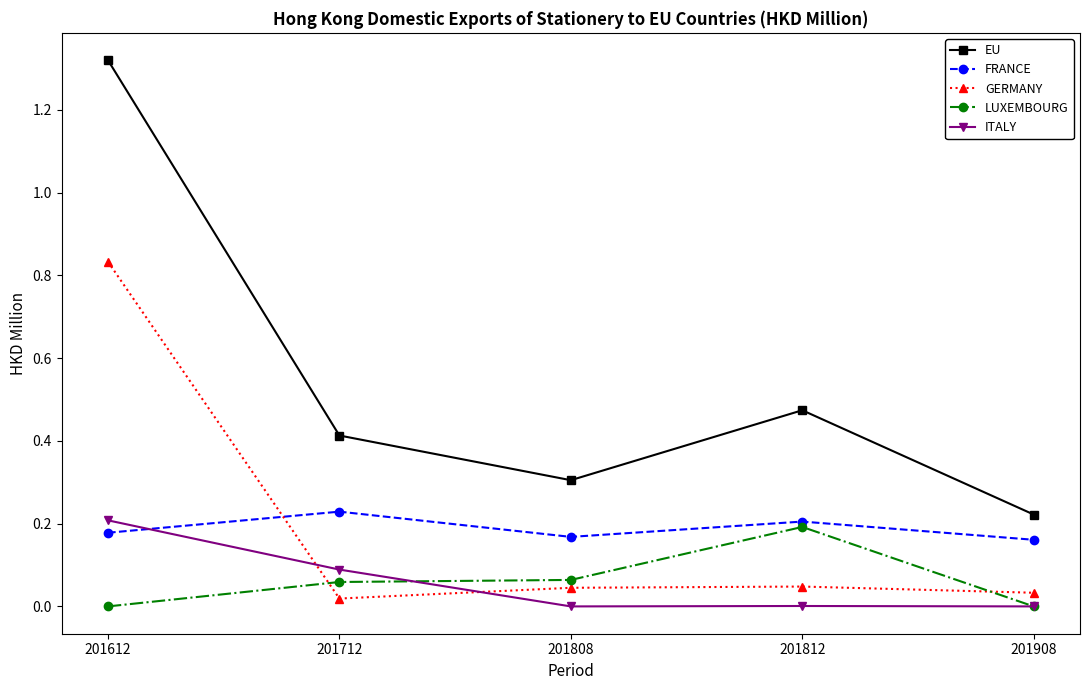

Is the value of LUXEMBOURG at 201908 greater than the value of GERMANY at 201712?

No